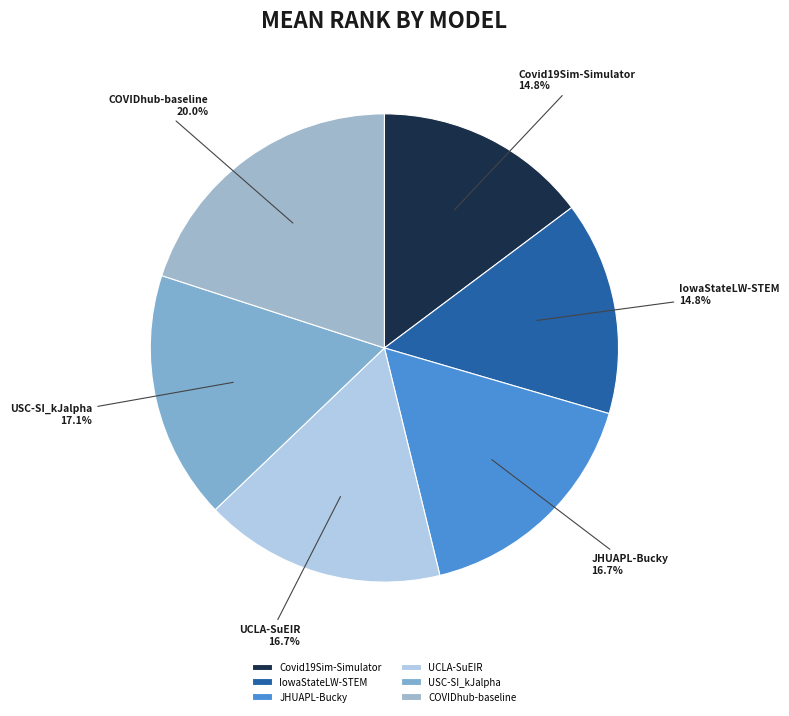

Is there any slice that represents more than half of the pie?

No